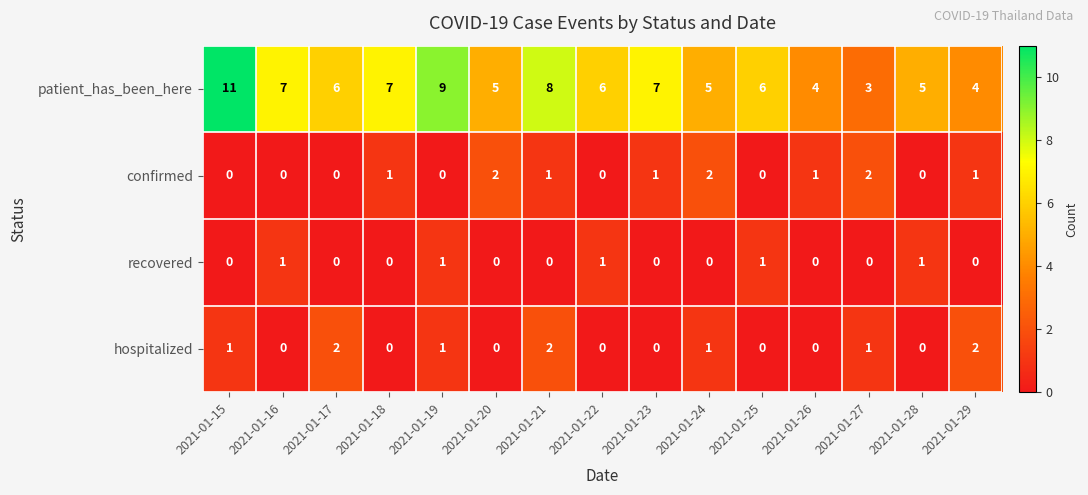

What is the approximate value of patient_has_been_here at 2021-01-23?

7